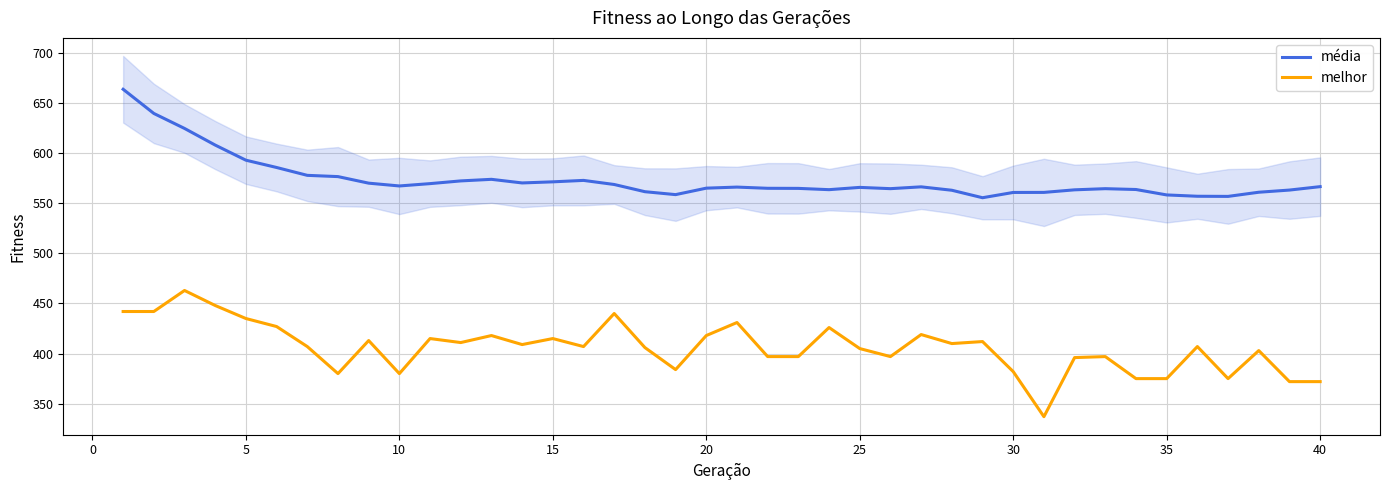

True or false: média and melhor cross at least once.

False